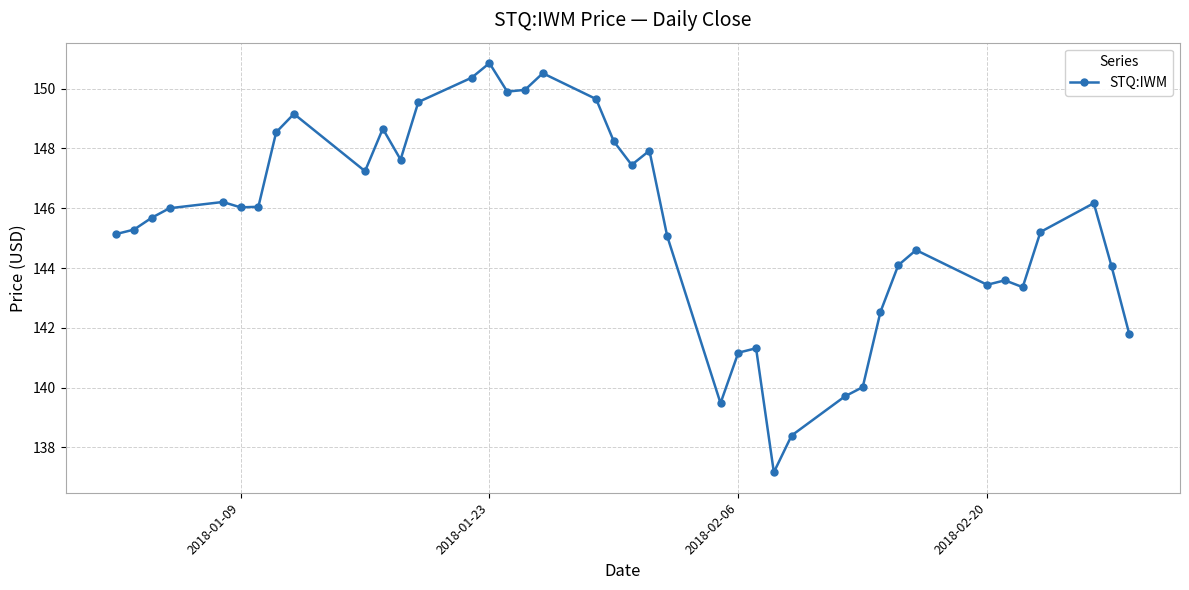

True or false: the data has more than 2 interior local peaks.

True